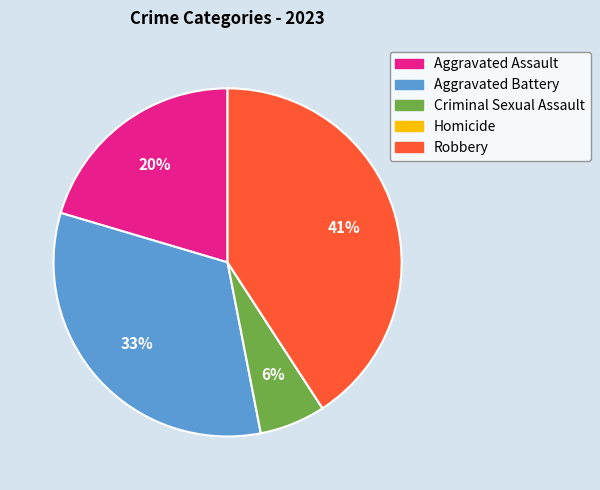

Is it true that Aggravated Assault is 20% of the pie?

True